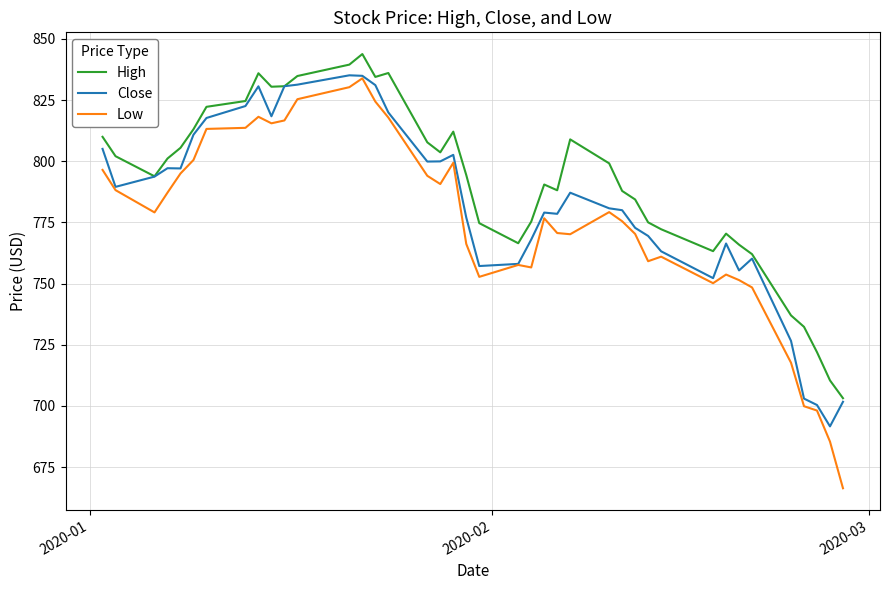

Which series has the largest range (max minus min)?

Low